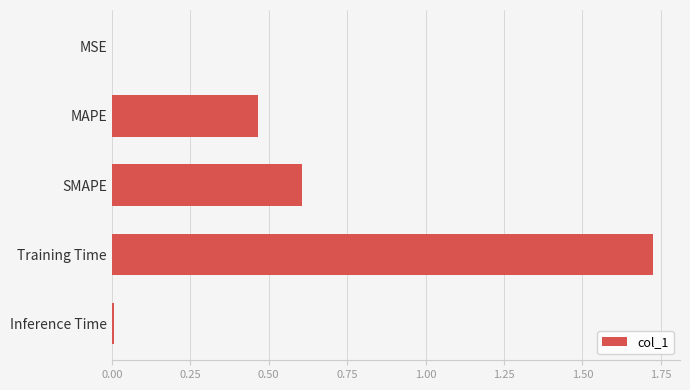

What is the sum of the values at Training Time and MAPE?

2.2